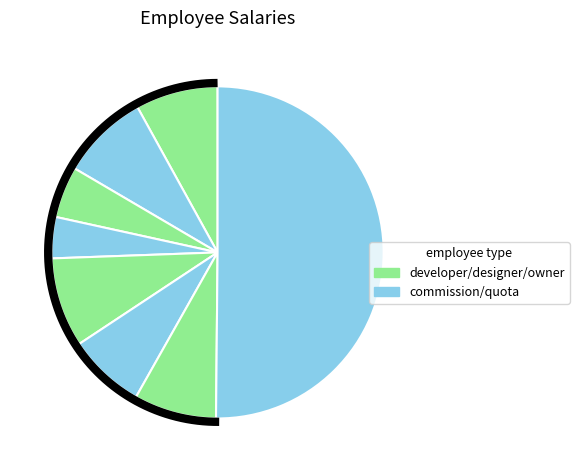

Does any single category account for the majority?

Yes